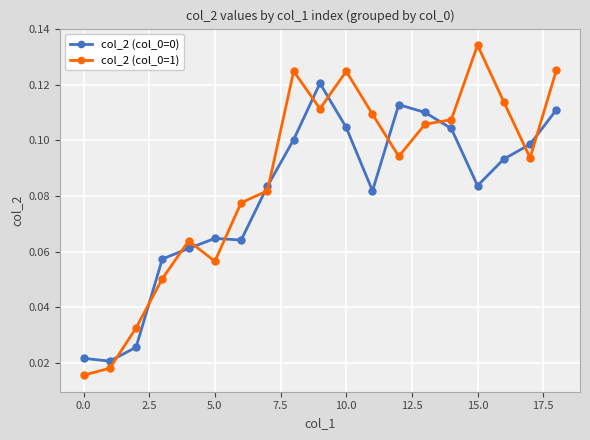

Count the col_2 (col_0=0) values in the range 0 to 1.

19